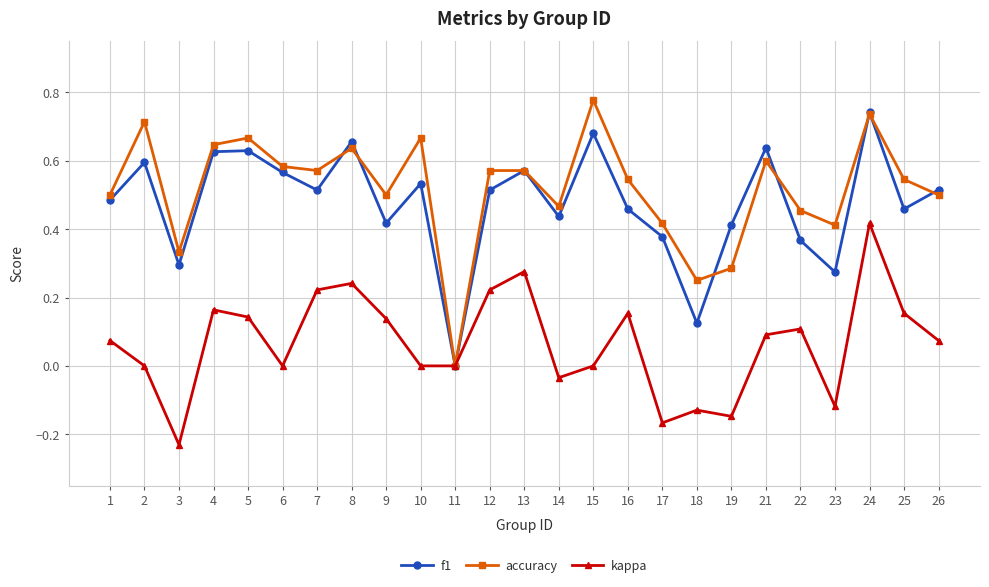

Is the value of f1 at 23 greater than the value of accuracy at 9?

No